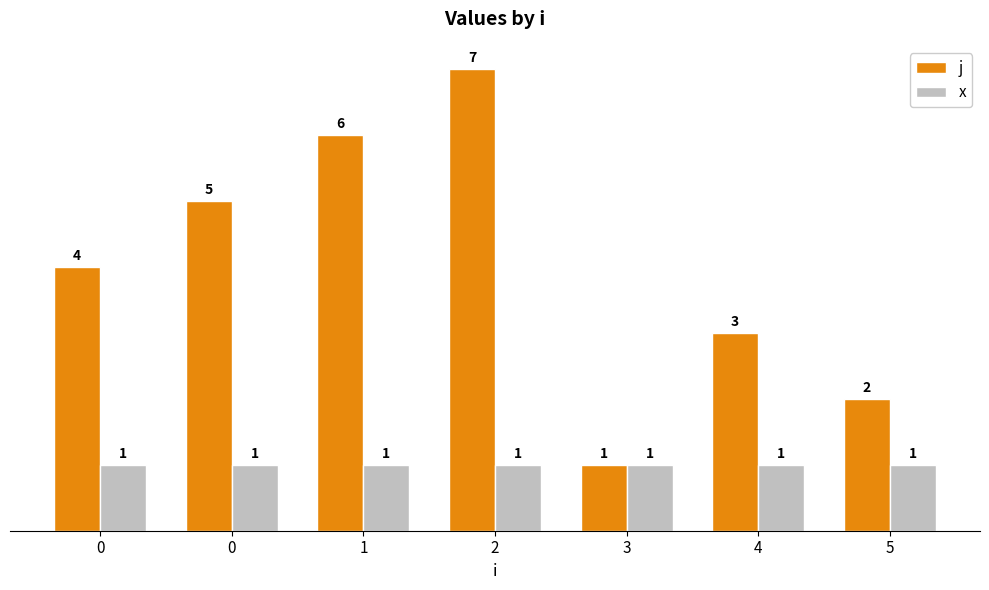

What are all the series names shown in the legend?

j, x